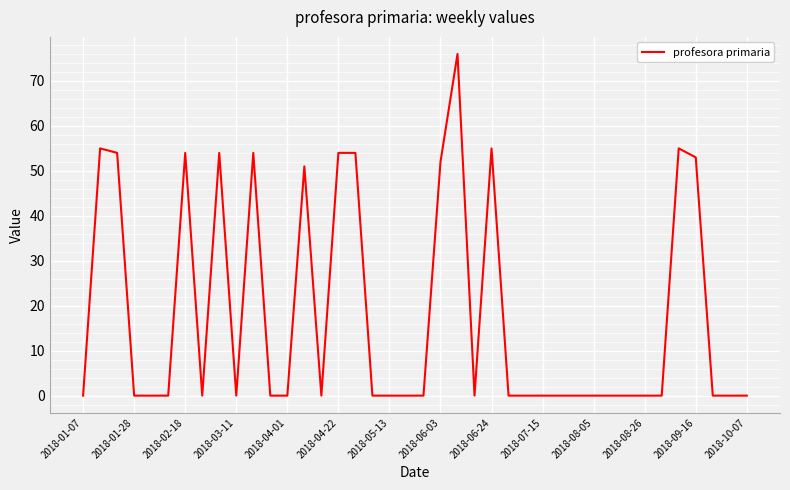

What is the difference between the maximum and minimum values?

76